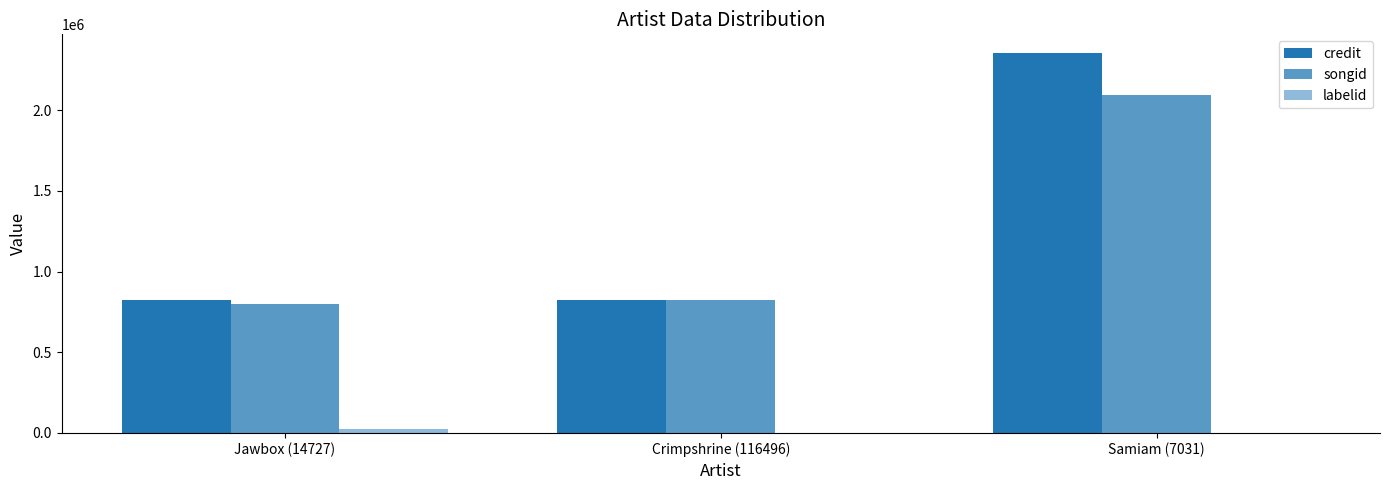

At which category is the sum across all series the highest?

Samiam (7031)